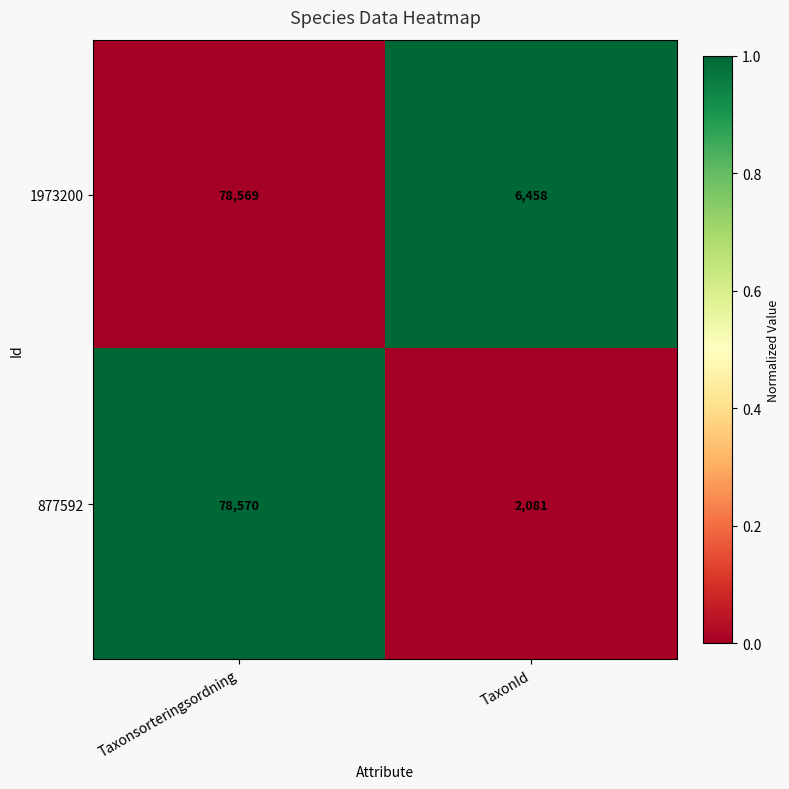

What is the maximum value shown in the chart?

78570